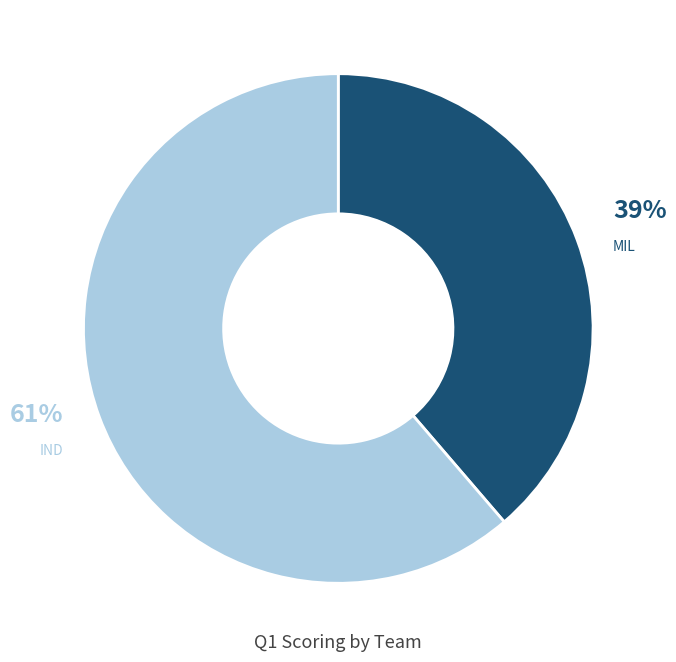

Is there any slice that represents more than half of the pie?

Yes